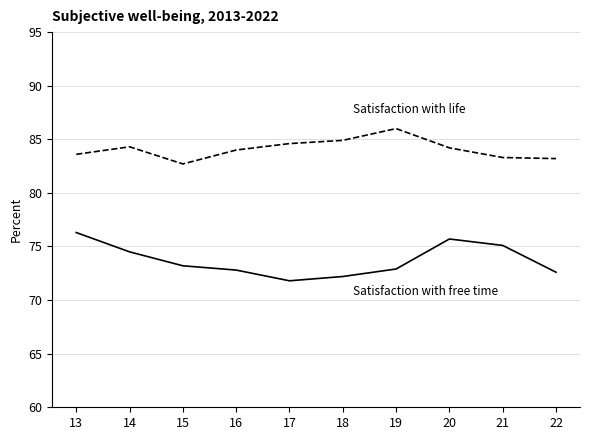

What is the spread (max minus min) of values at 21?

8.2